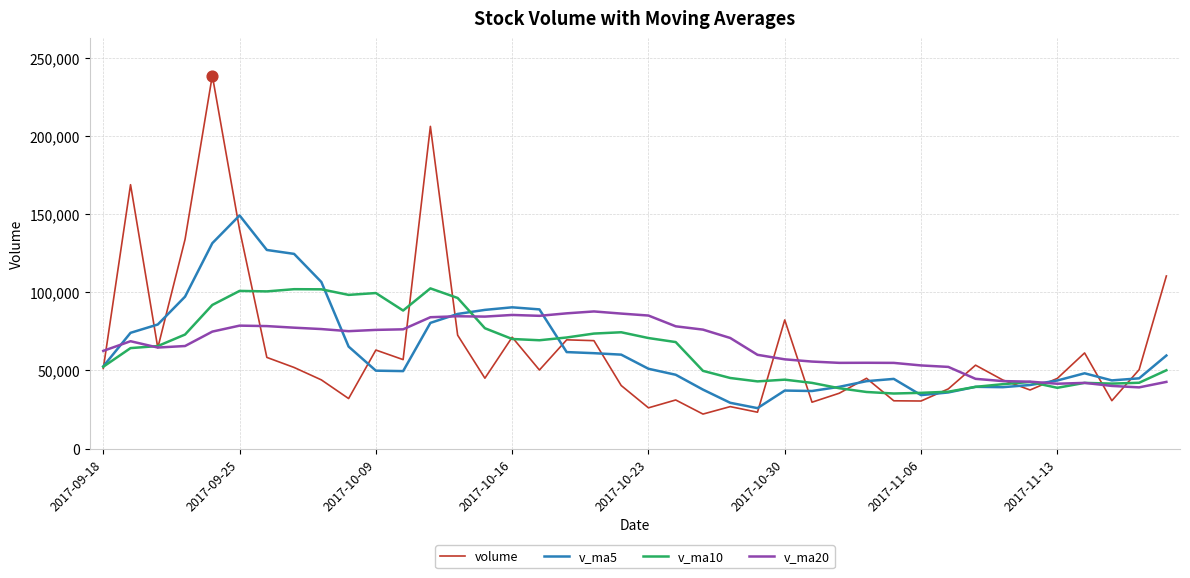

Which series has the widest spread of values?

volume